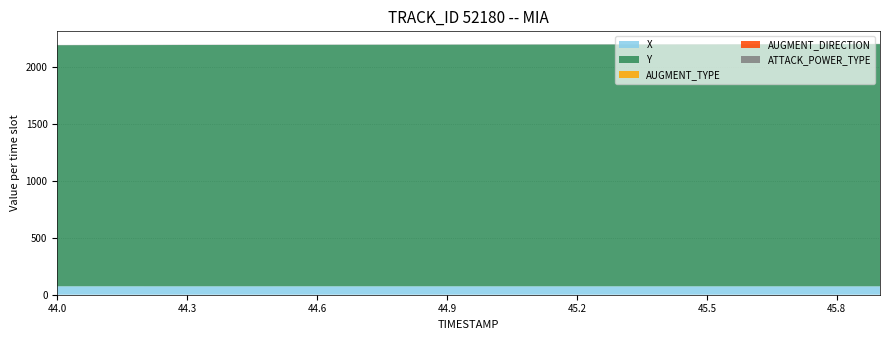

Reading left to right, list all the values displayed in this chart.

X: 74.1	74.1	74.1	74.1	74.0	74.0	74.0	74.0	74.0	74.0	74.0	74.0	73.9	73.9	73.9	73.9	73.9	73.9	73.8	73.8
Y: 2120.5	2121.0	2121.5	2122.0	2122.5	2123.0	2123.5	2124.0	2124.5	2125.1	2125.6	2126.1	2126.6	2127.1	2127.6	2128.1	2128.6	2129.1	2129.6	2130.1
AUGMENT_TYPE: 0.0	0.0	0.0	0.0	0.0	0.0	0.0	0.0	0.0	0.0	0.0	0.0	0.0	0.0	0.0	0.0	0.0	0.0	0.0	0.0
AUGMENT_DIRECTION: 0.0	0.0	0.0	0.0	0.0	0.0	0.0	0.0	0.0	0.0	0.0	0.0	0.0	0.0	0.0	0.0	0.0	0.0	0.0	0.0
ATTACK_POWER_TYPE: 2.0	2.0	2.0	2.0	2.0	2.0	2.0	2.0	2.0	2.0	2.0	2.0	2.0	2.0	2.0	2.0	2.0	2.0	2.0	2.0